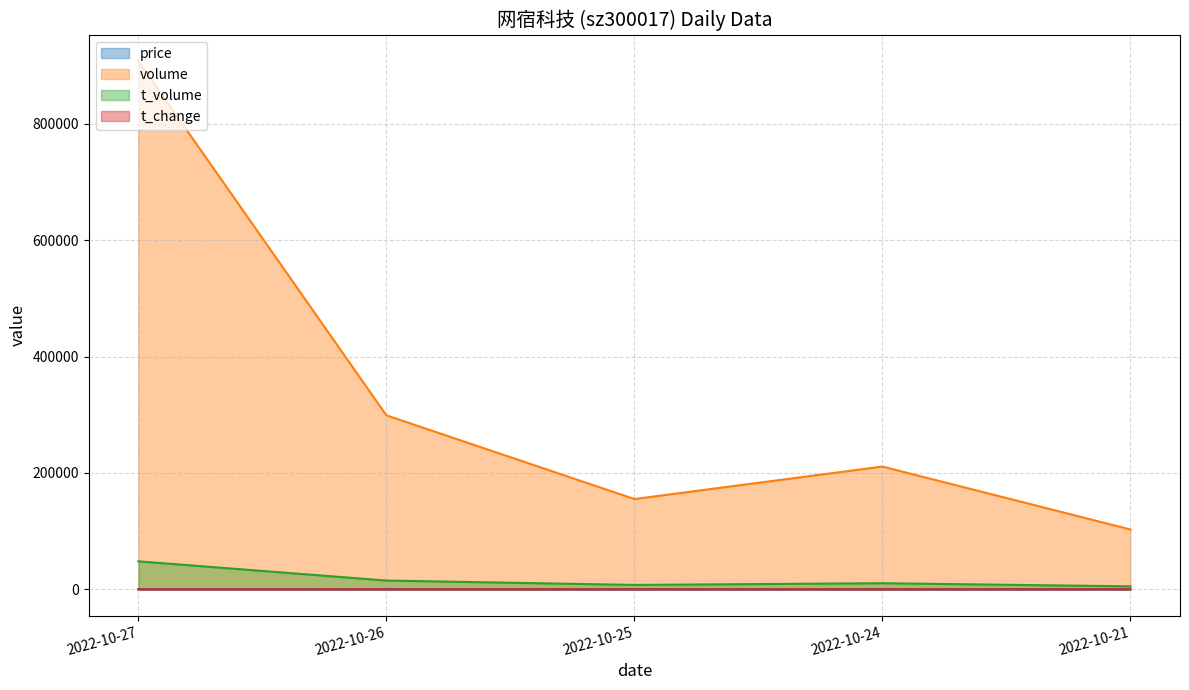

What is the value of the volume point at the 5th from the left?

102777.0